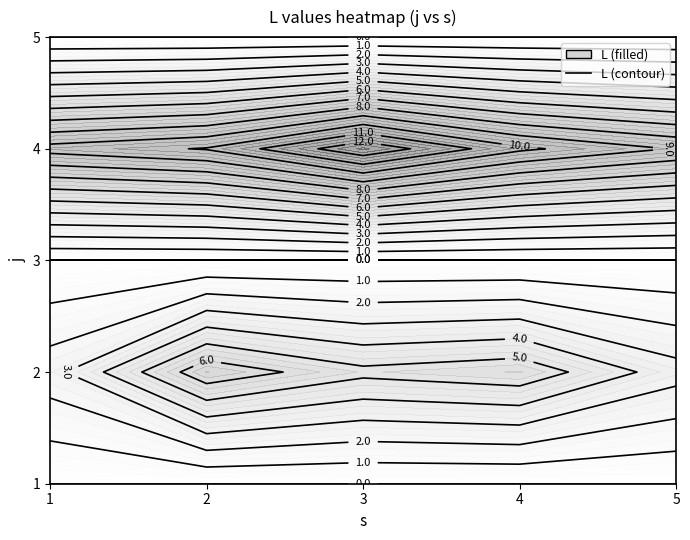

Which category has the highest value across all series?

3